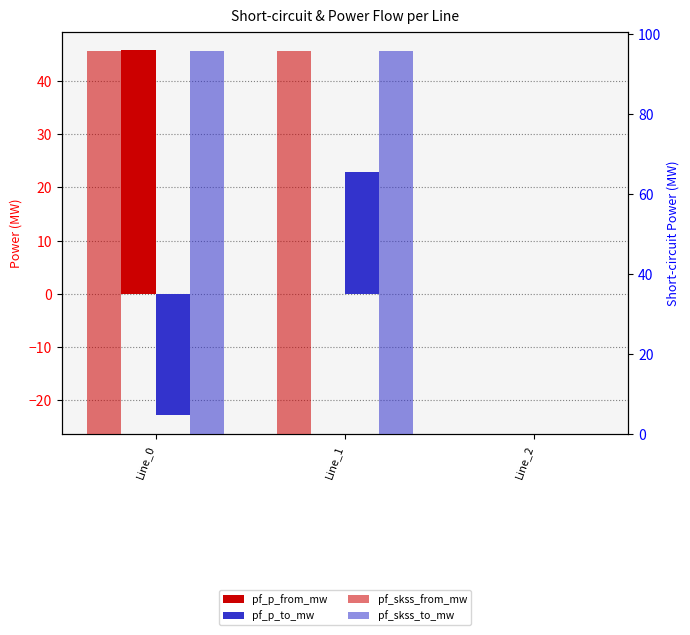

What is the value of the pf_skss_to_mw bar at the 1st from the left?

95.9